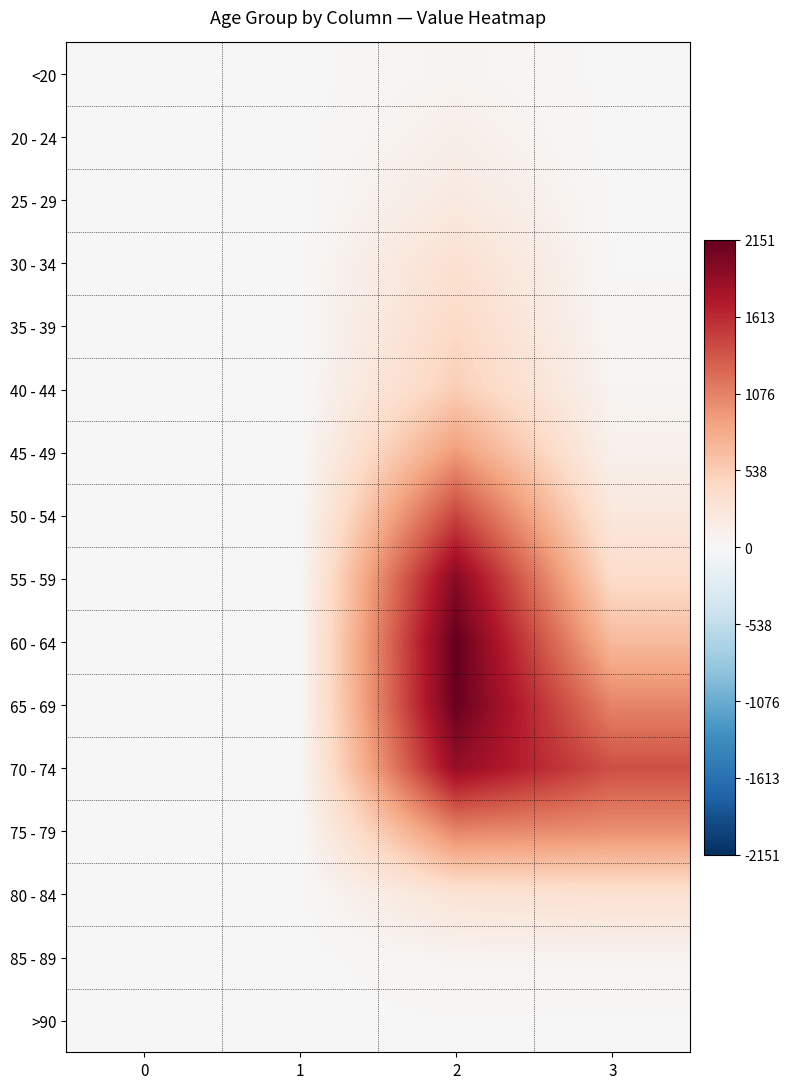

At 3, list the series in order from smallest to largest.

20 - 24, <20, >90, 25 - 29, 30 - 34, 35 - 39, 40 - 44, 85 - 89, 45 - 49, 50 - 54, 80 - 84, 55 - 59, 60 - 64, 75 - 79, 65 - 69, 70 - 74